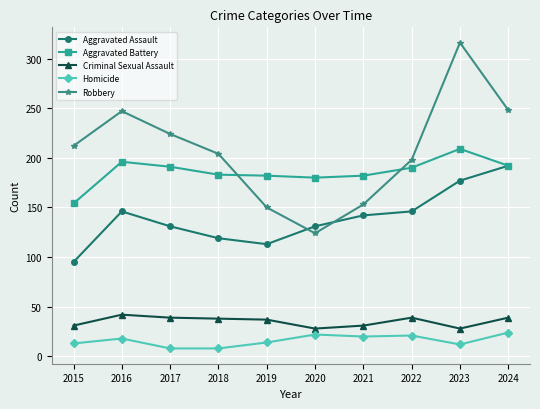

Between 2016 and 2017, which series saw the biggest shift?

Robbery